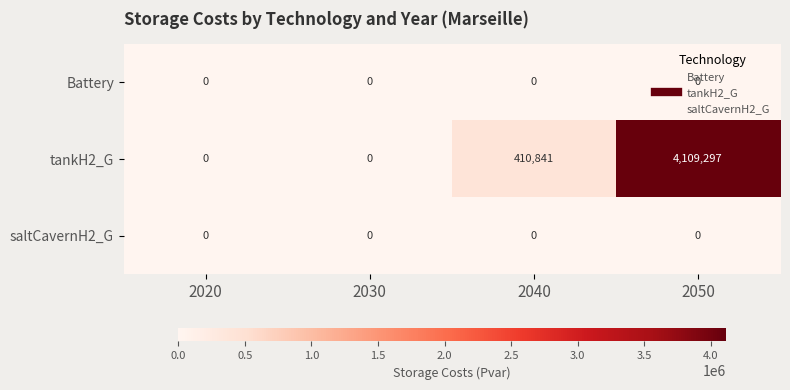

How many distinct data groups are displayed?

3